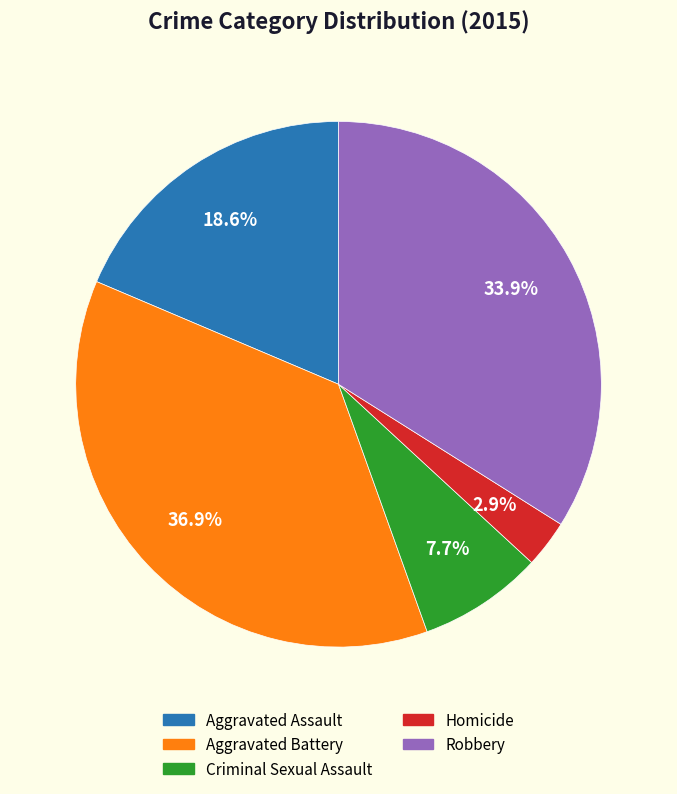

To the nearest percent, what portion does Robbery represent?

34%